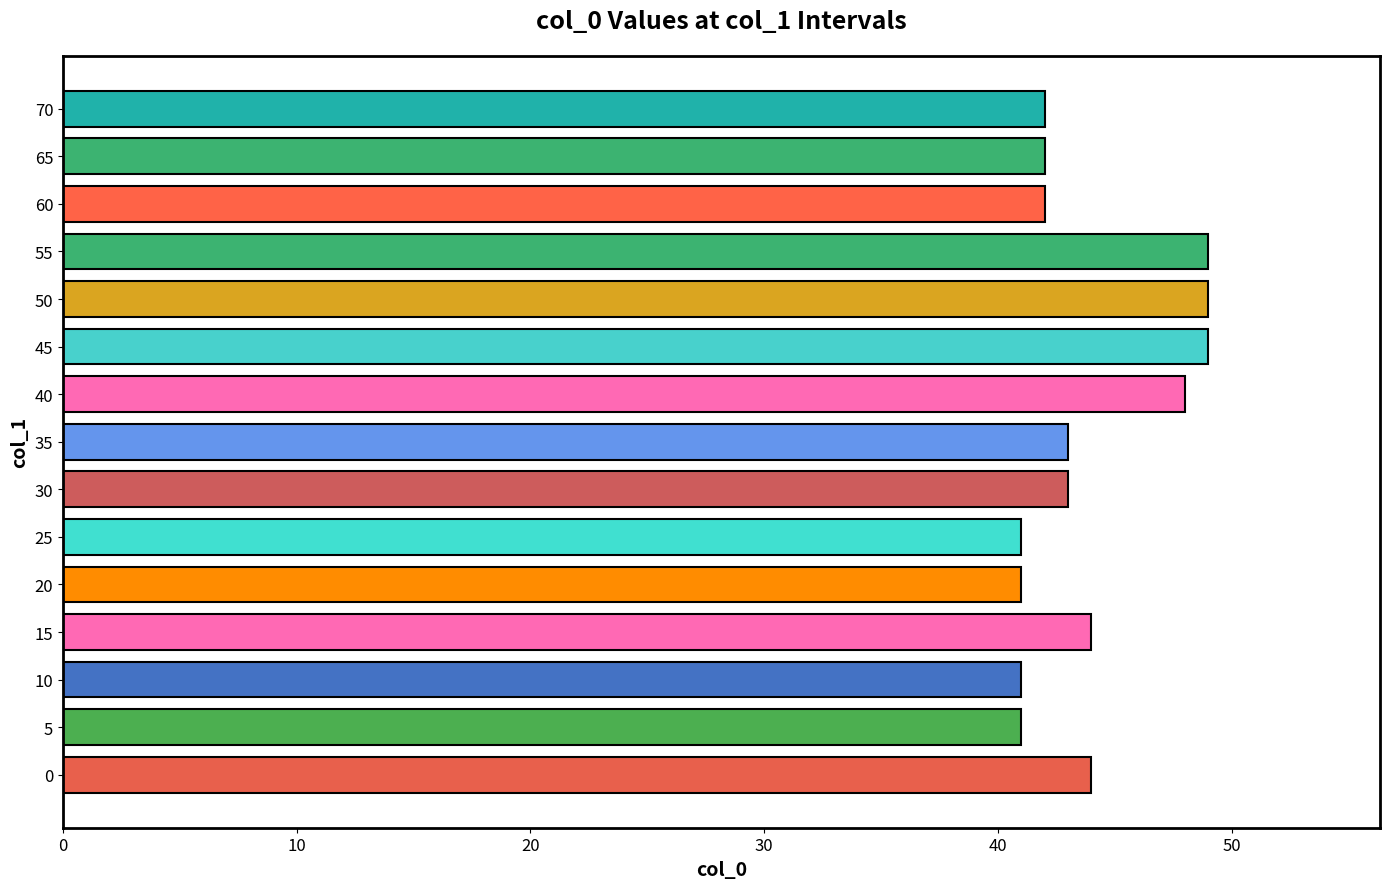

Approximately how many times larger is the value at 50 compared to 10?

1.2